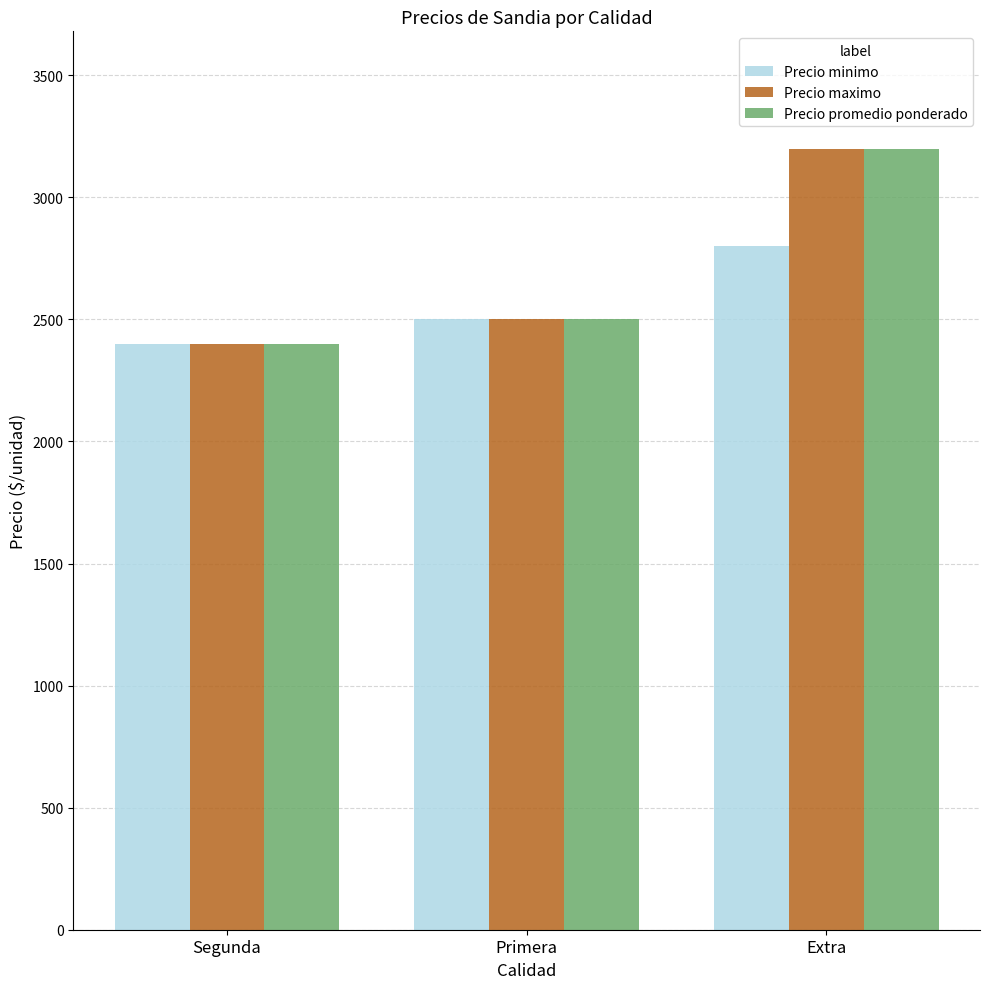

What is the label of the 3rd bar from the left?

Extra